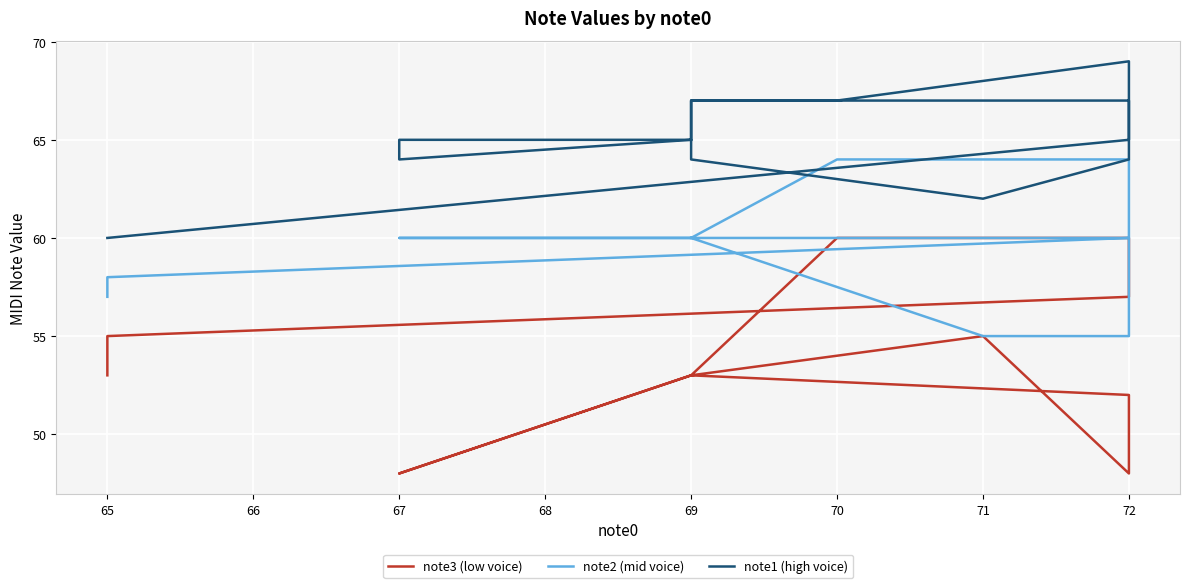

Rank the series at 72 from lowest to highest value.

note3 (low voice), note2 (mid voice), note1 (high voice)